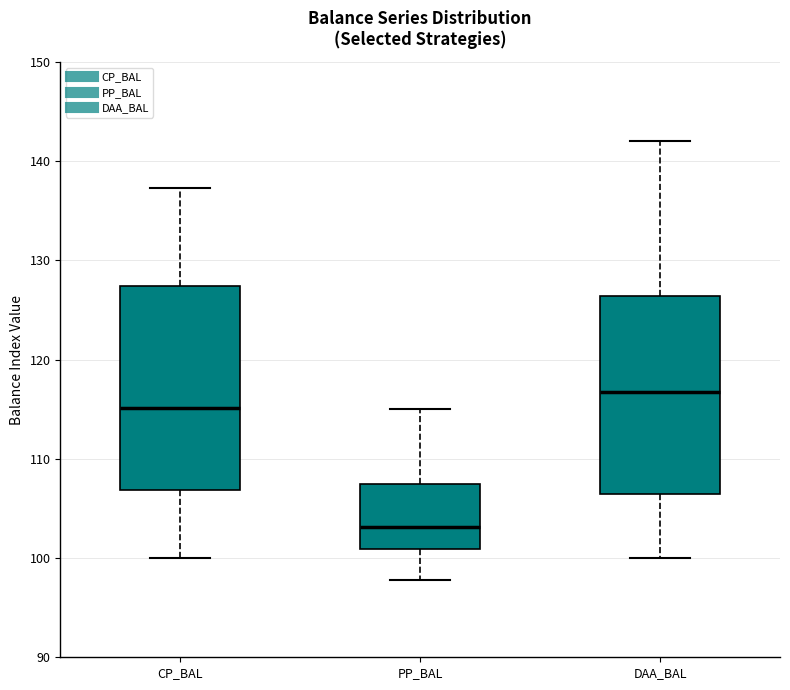

Which box has the highest median line?

DAA_BAL